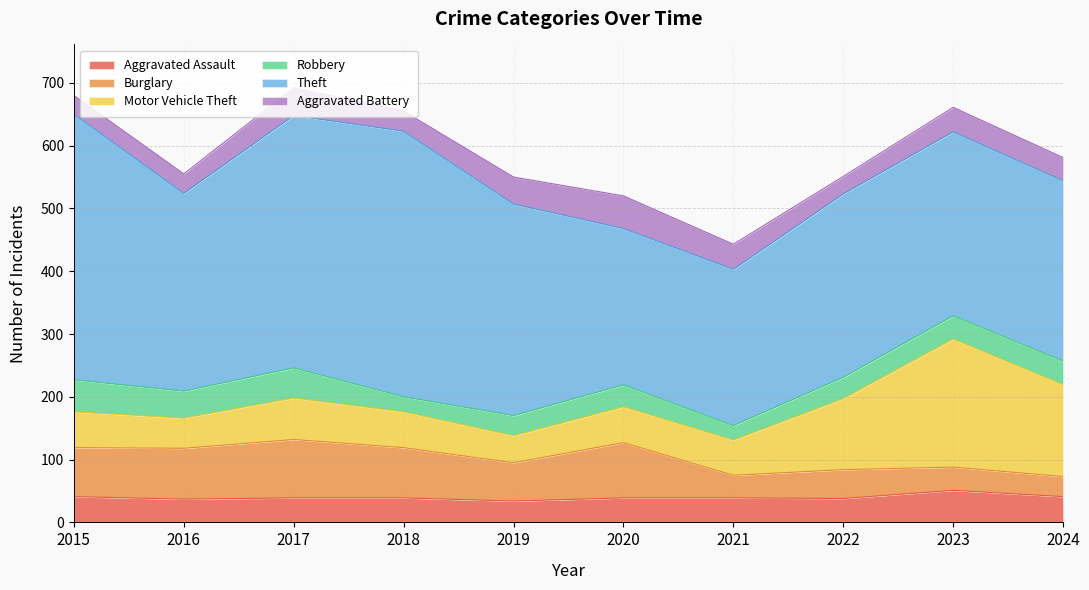

How many distinct data groups are displayed?

6